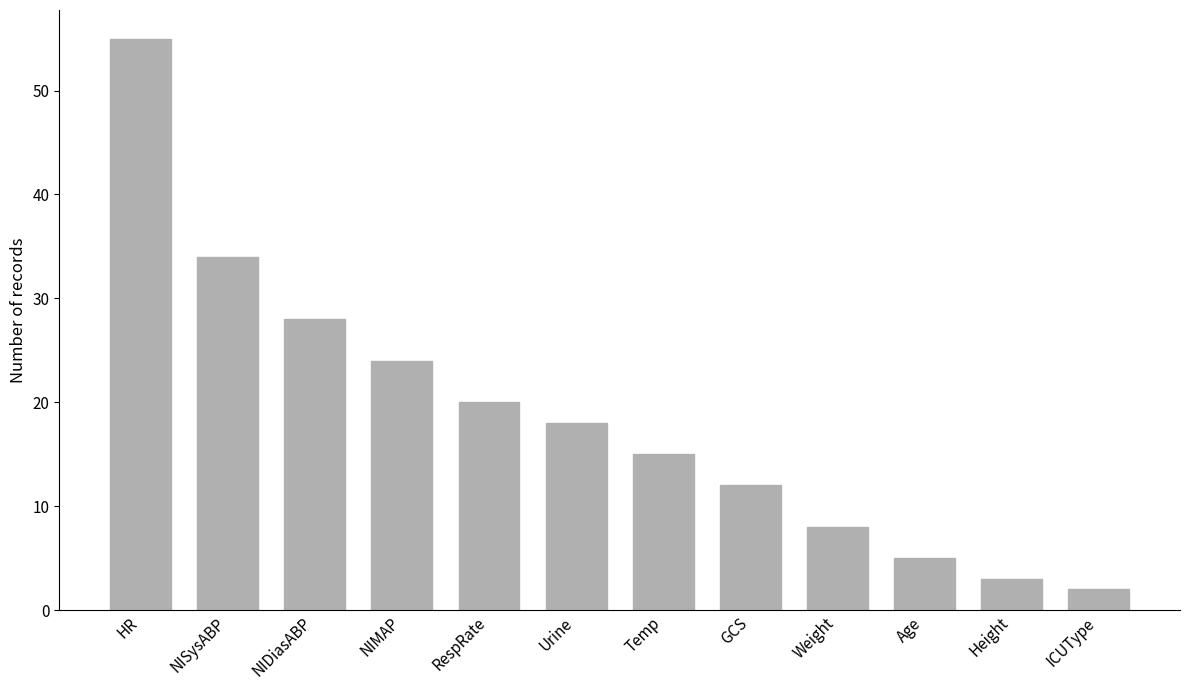

At which category does the chart reach its peak across all series?

HR